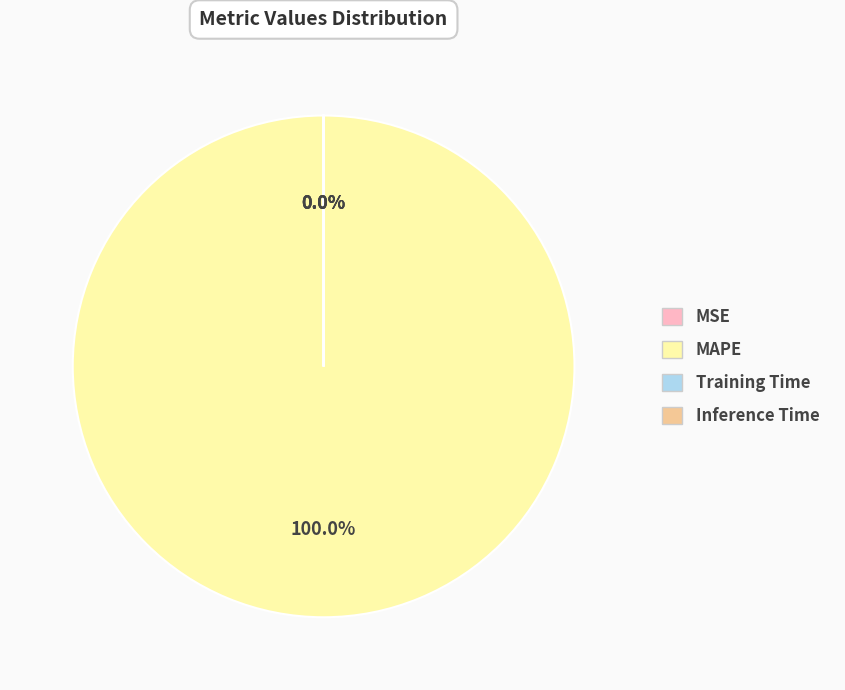

How many segments does this pie chart have?

4